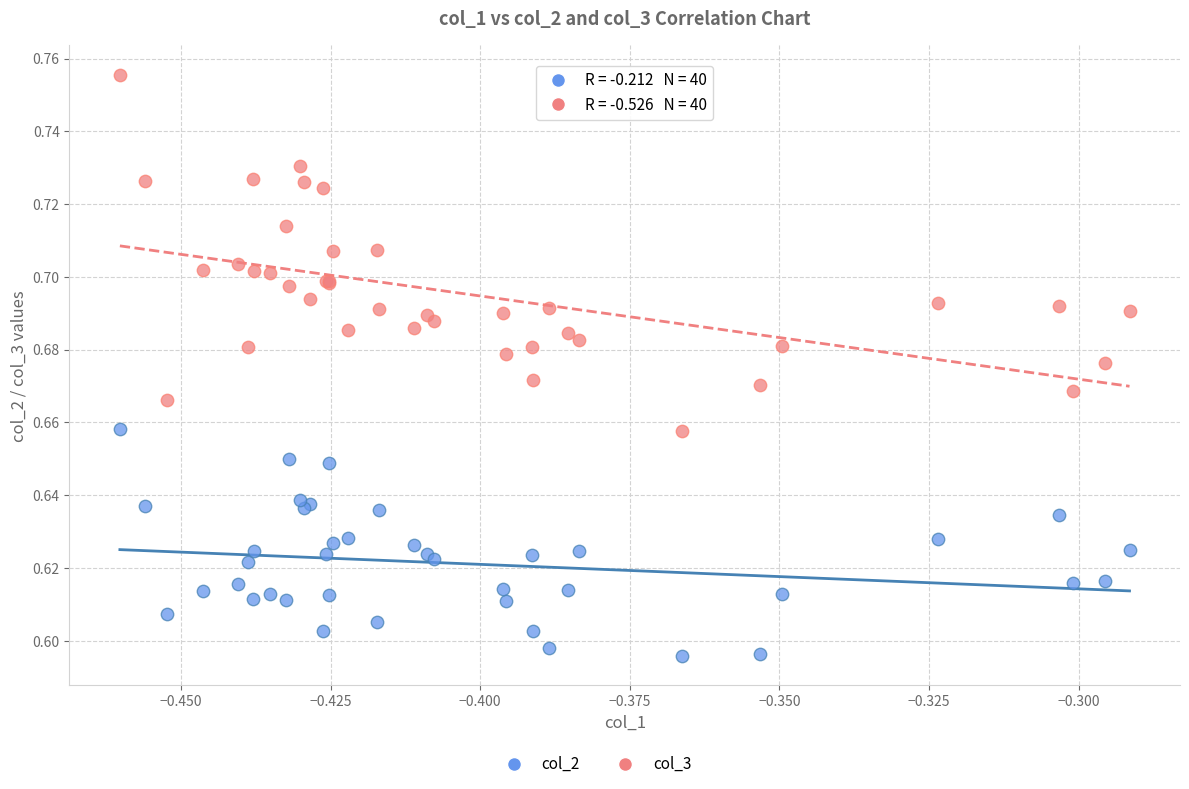

Which series has the largest Y range (max minus min)?

col_3